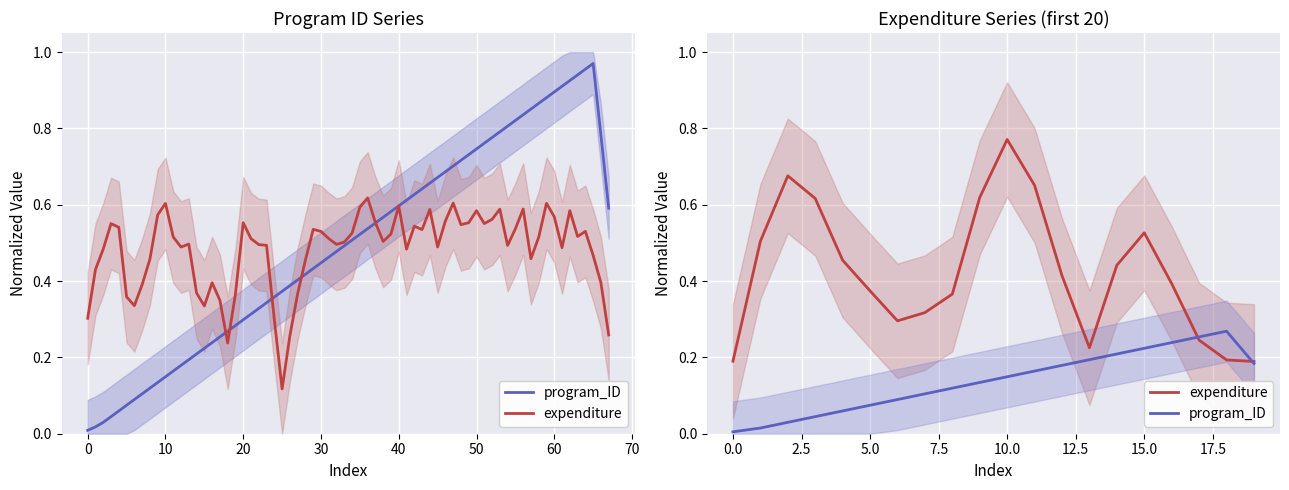

What are all the series names shown in the legend?

program_ID, expenditure